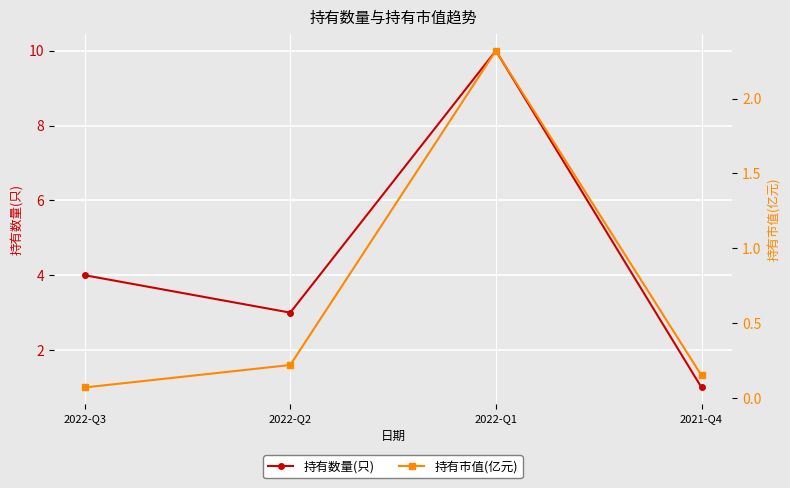

How many categories are shown in the chart?

4